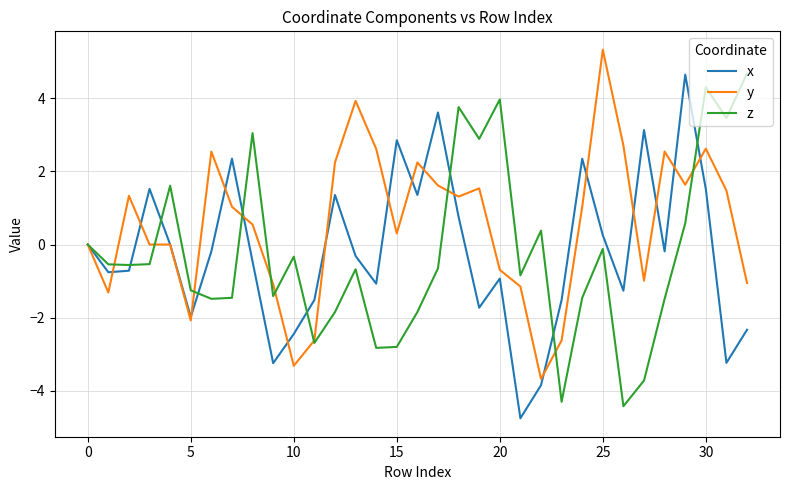

Which series has the largest total across all categories?

y